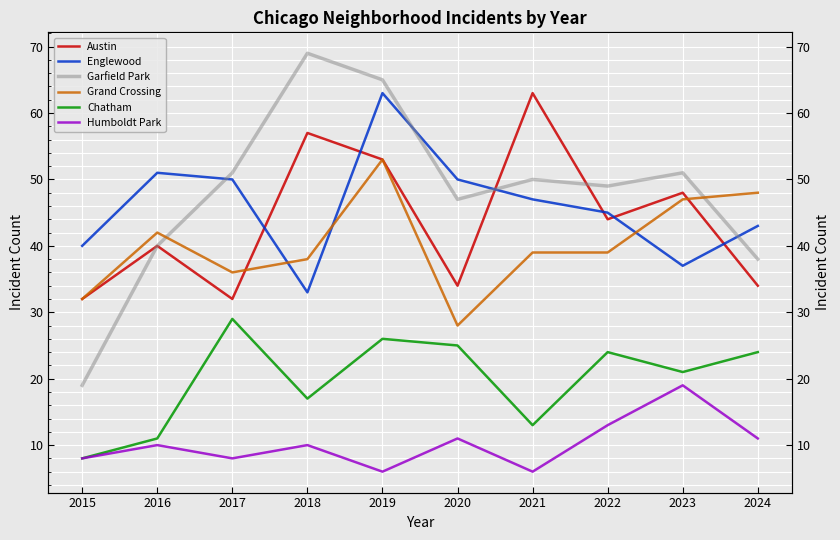

List the labels in order of Austin value, largest first.

2021, 2018, 2019, 2023, 2022, 2016, 2020, 2024, 2015, 2017